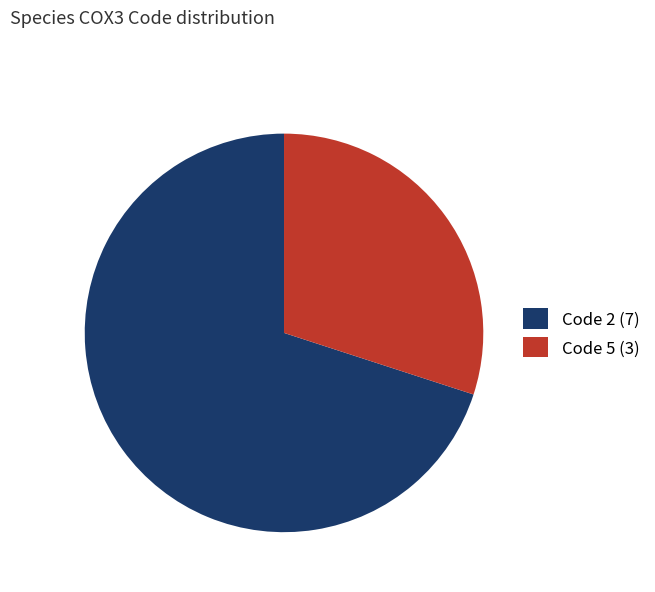

Count the number of slices in the pie.

2